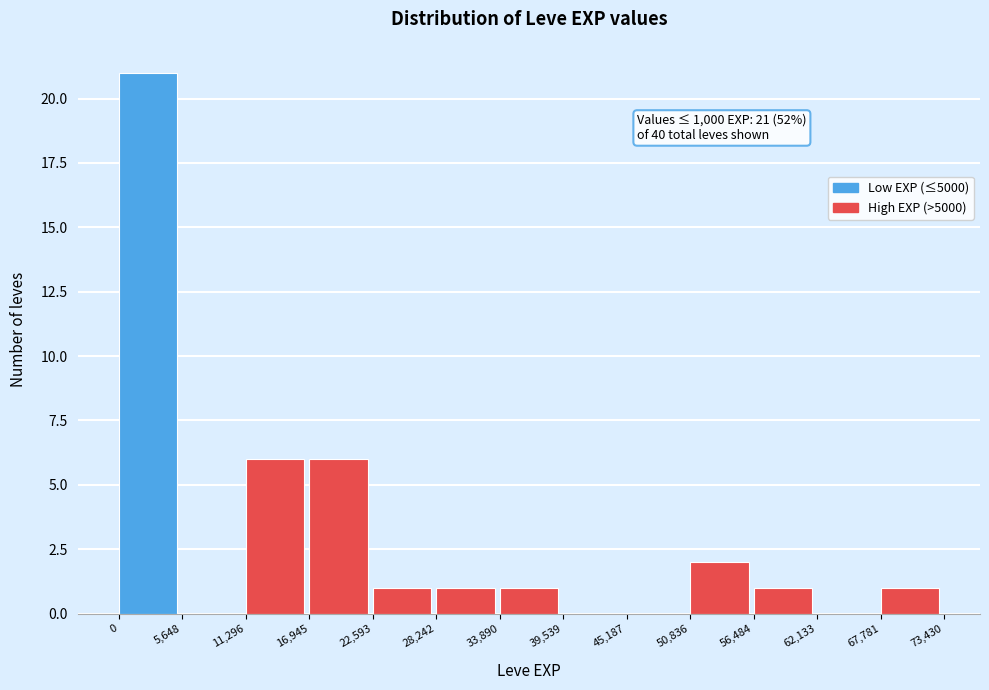

Over which range of the x-axis is the bar tallest?

0 to 5,648